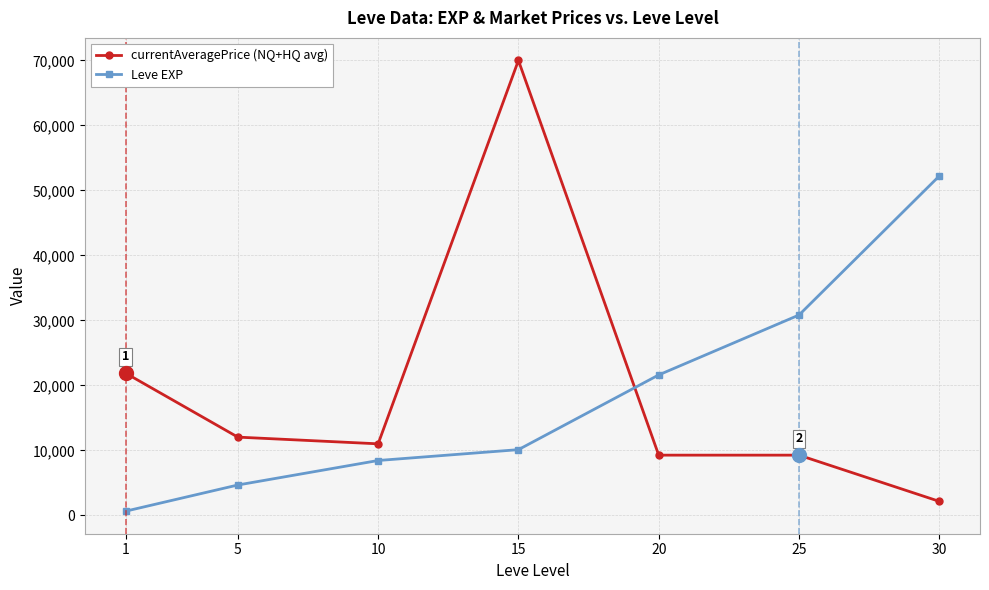

List the series in order of their peak value, lowest first.

Leve EXP, currentAveragePrice (NQ+HQ avg)